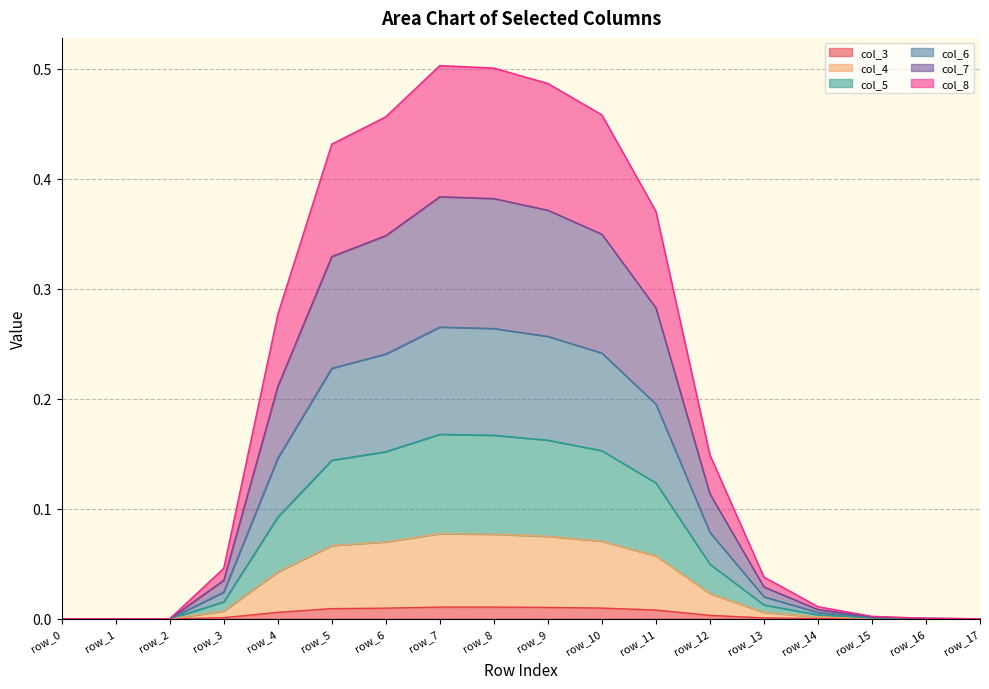

What is the average value of the col_8 series?

0.1